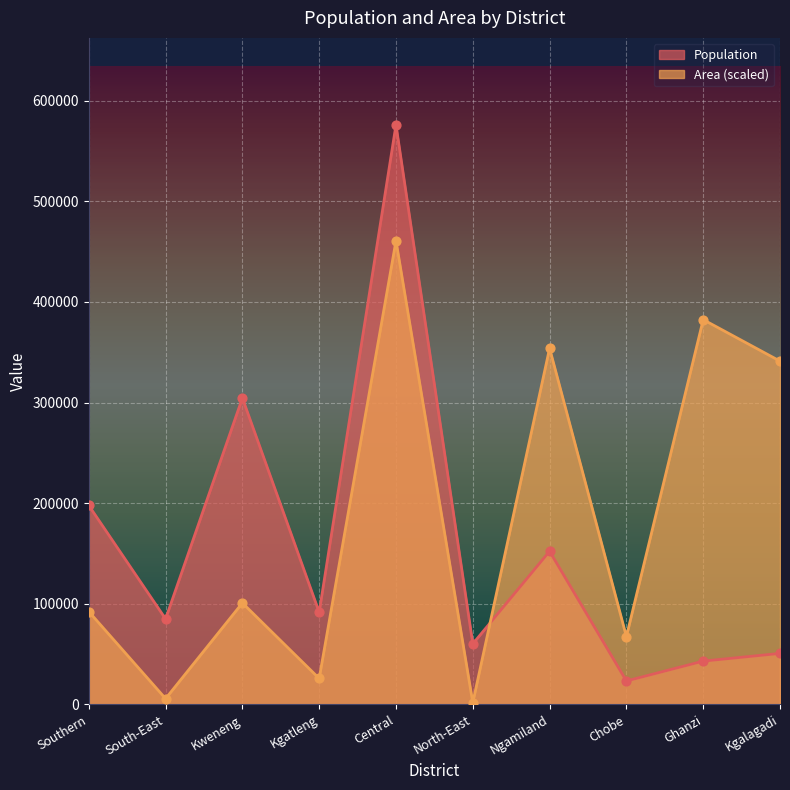

At which category is the sum across all series the highest?

Central